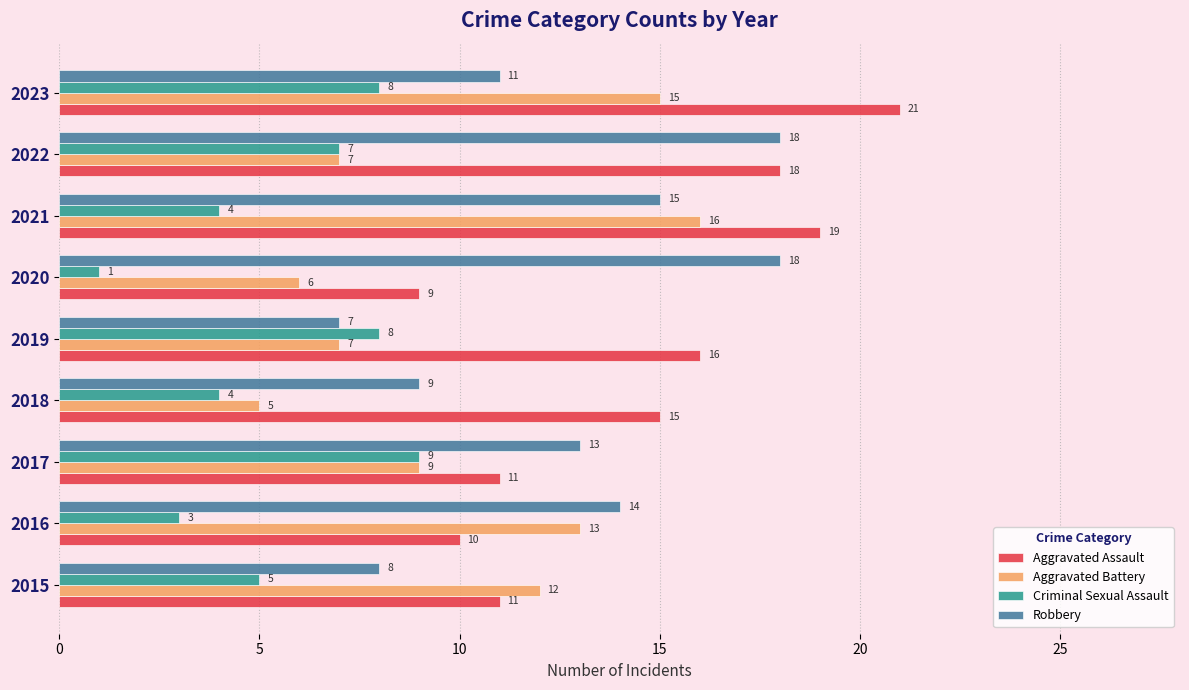

At how many categories does at least one series exceed 11?

9